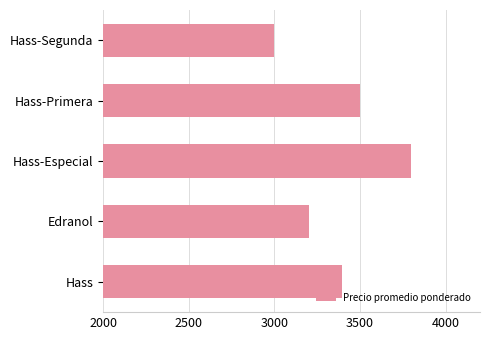

At which label is the value closest to 3400?

Hass